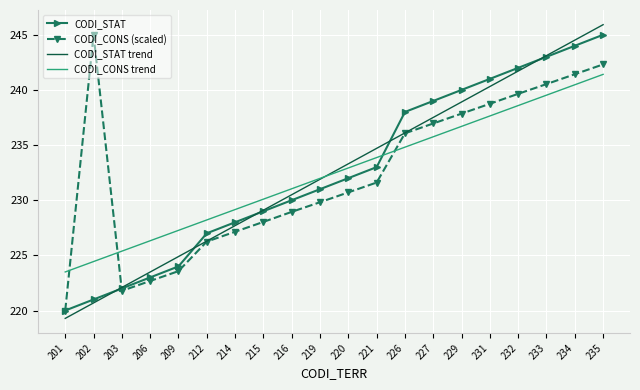

At which label is CODI_CONS (scaled) closest to 232?

221